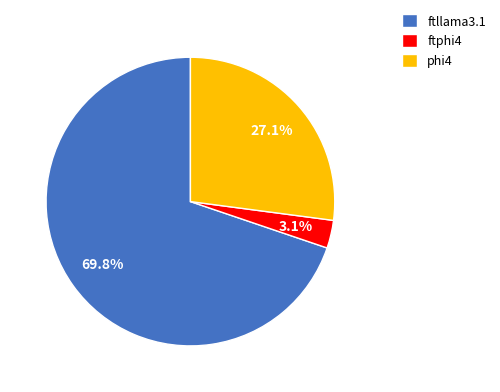

Rank the categories by value from lowest to highest.

ftphi4, phi4, ftllama3.1